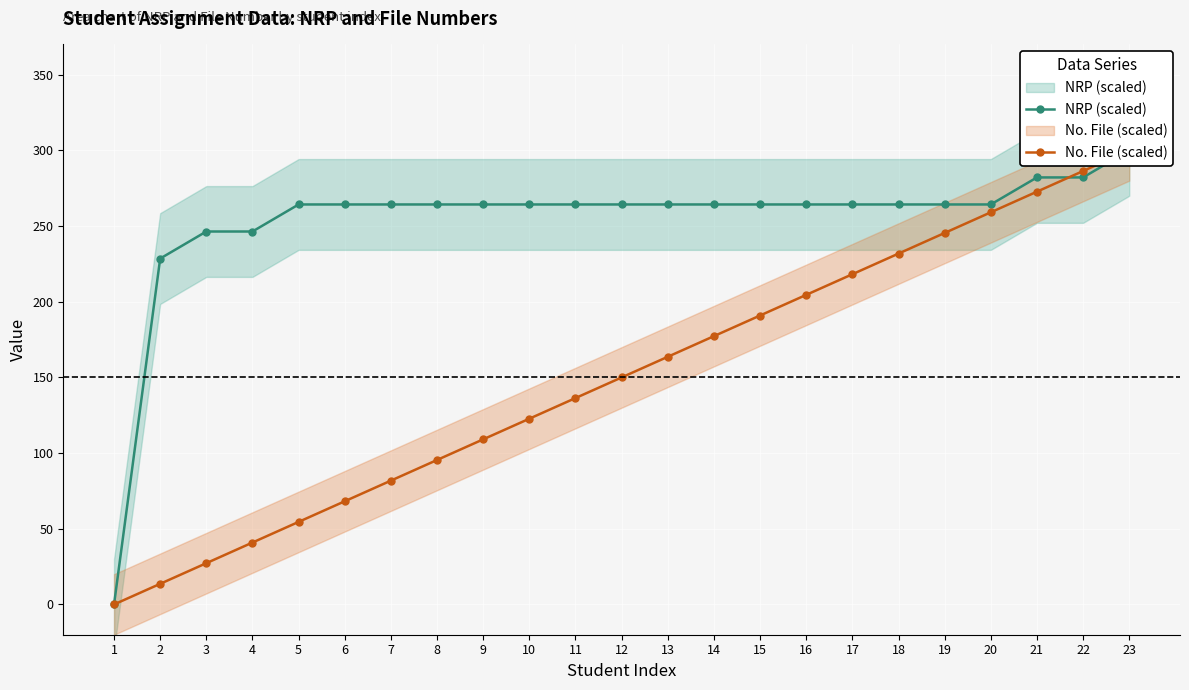

What is the value of the No. File (scaled) point at the 3rd from the left?

27.3